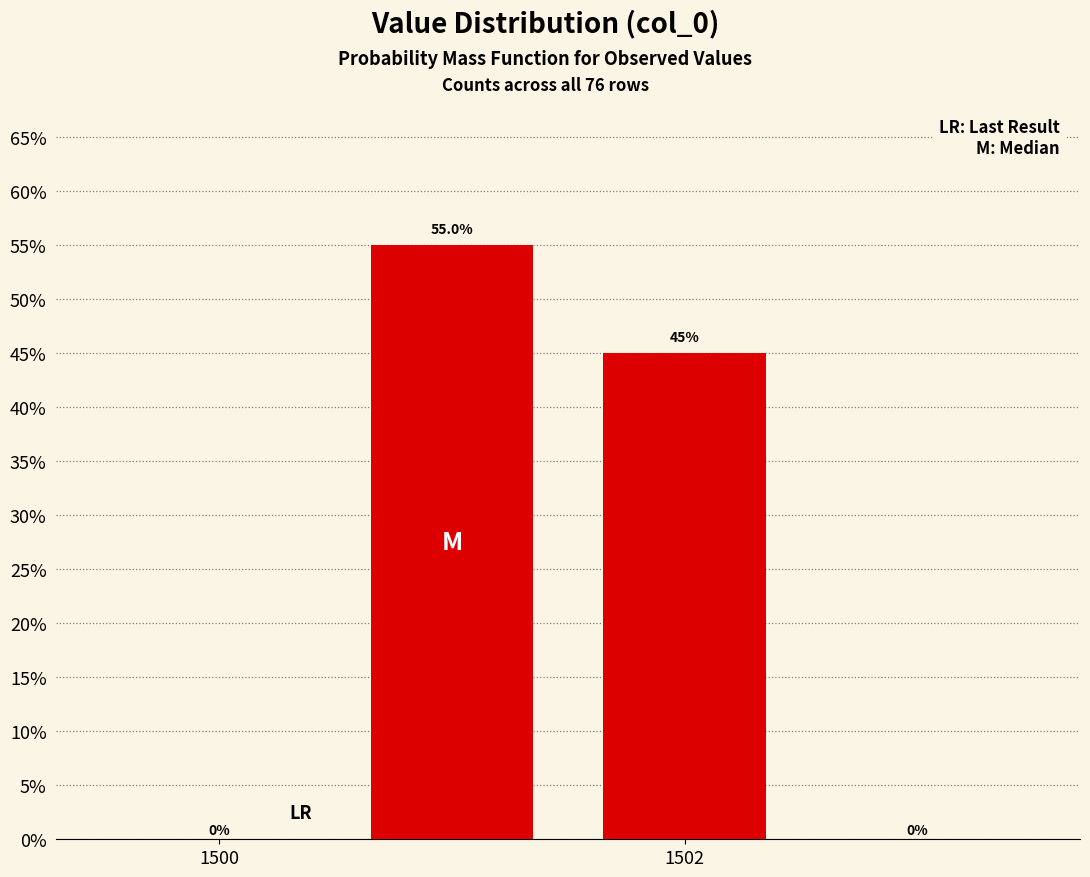

What is the sum of all values?

100.0